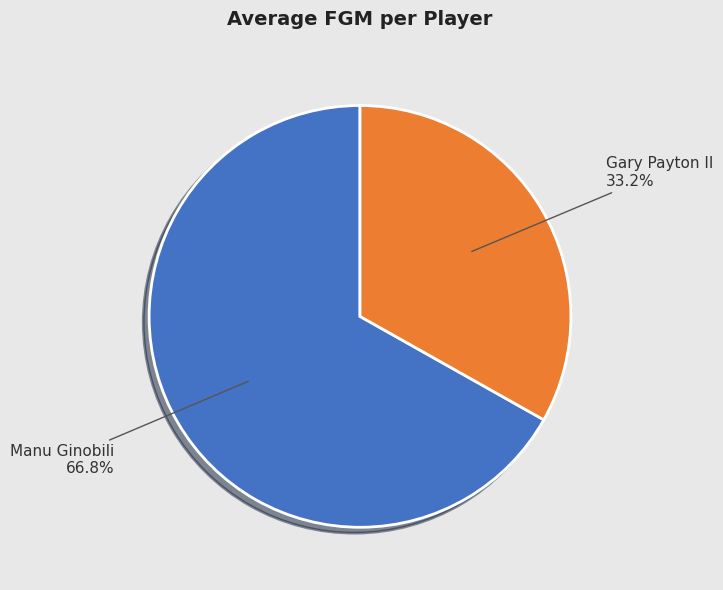

To the nearest percent, what is the difference between the largest and smallest slice percentages?

34%